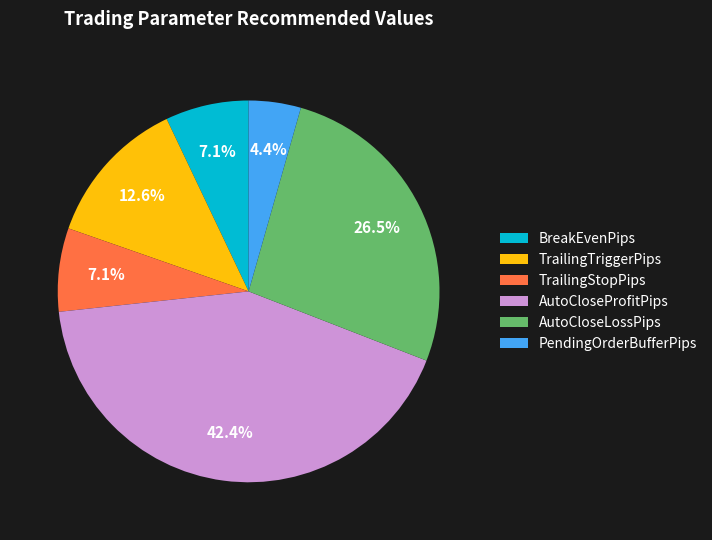

True or false: PendingOrderBufferPips accounts for 13% of the total.

False